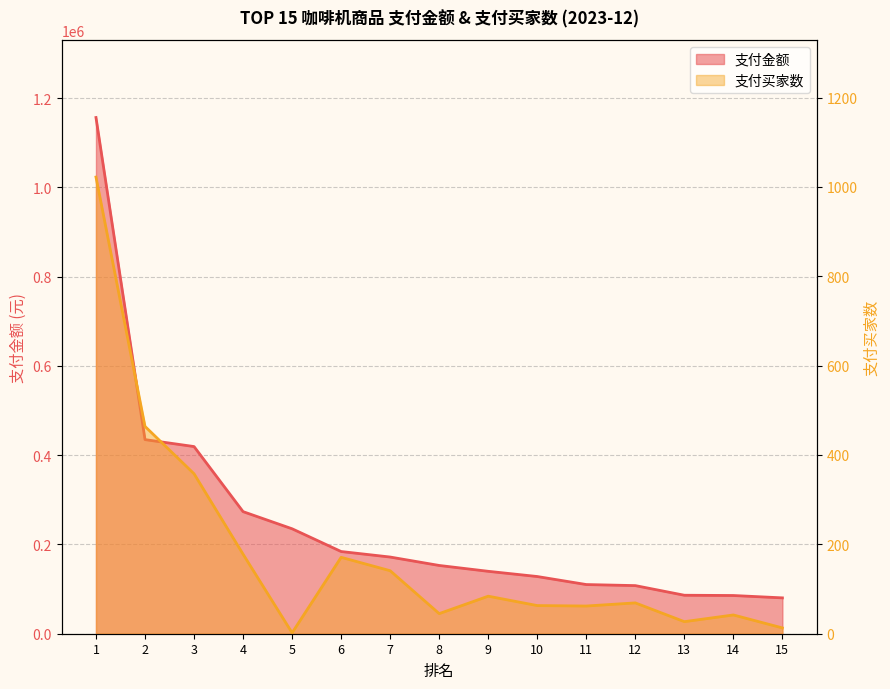

List the series in order of their overall mean, lowest first.

支付买家数, 支付金额